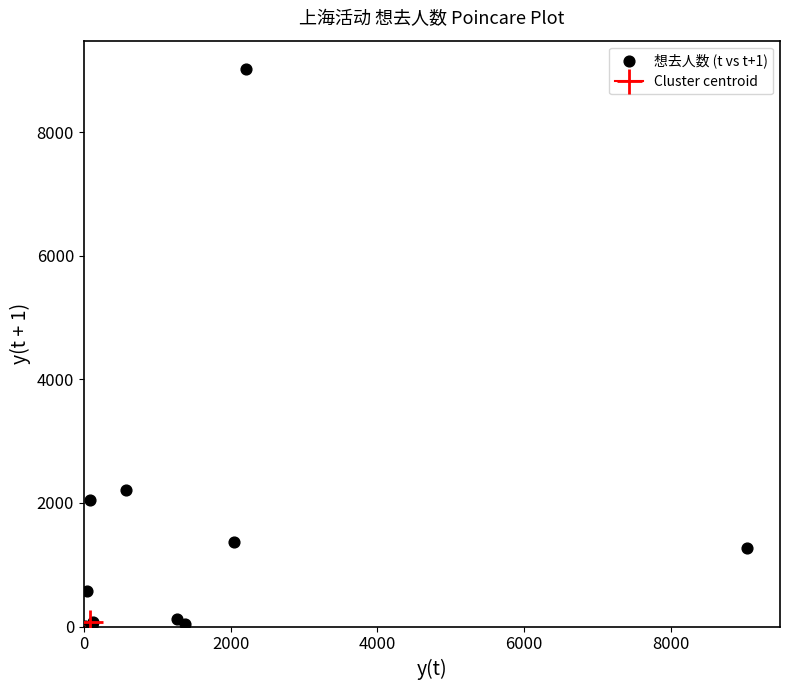

What Y value in the scatter plot is closest to 4517?

2206